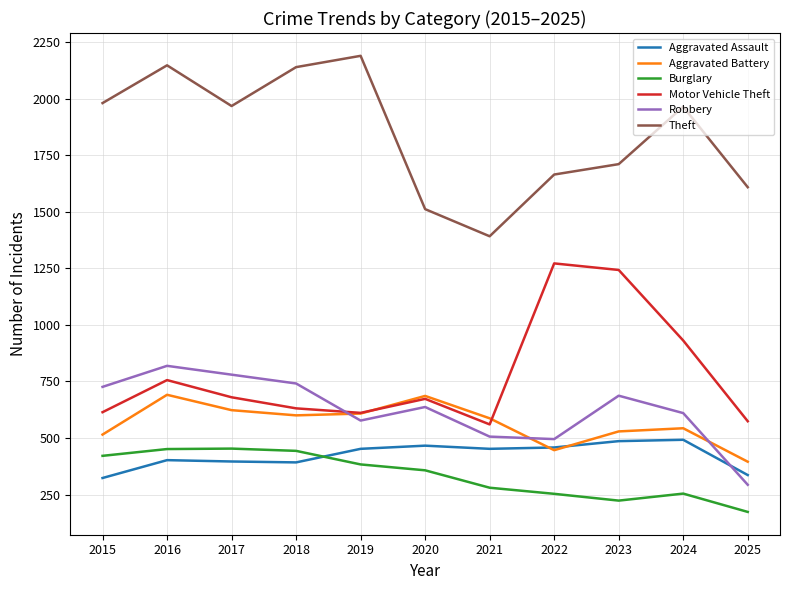

The Burglary series shows 453 at 2017. True or false?

True